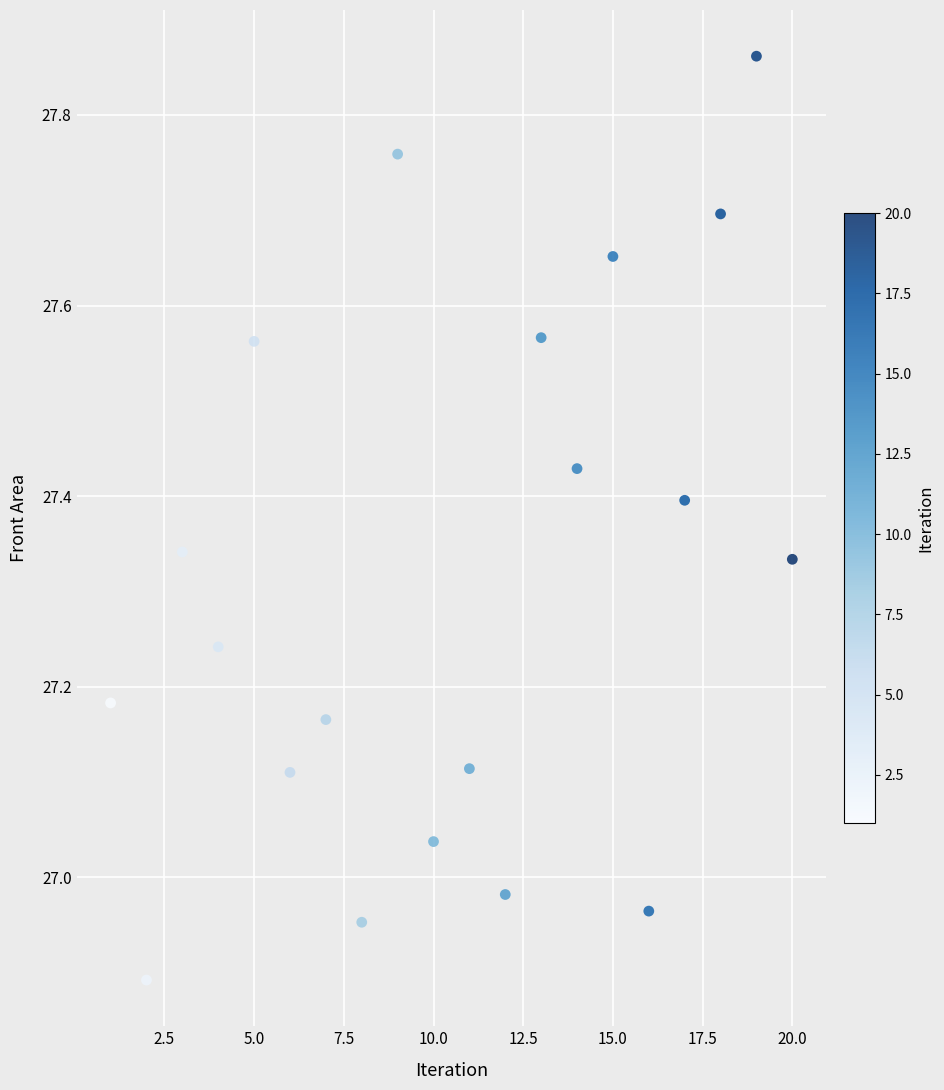

What is the range of Y values (max minus min)?

1.0